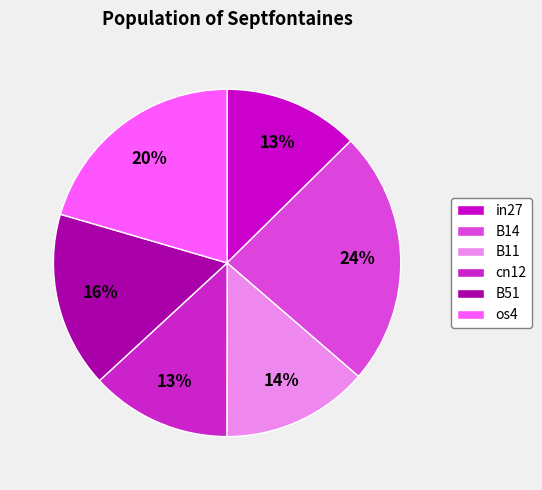

True or false: B14 accounts for 13% of the total.

False